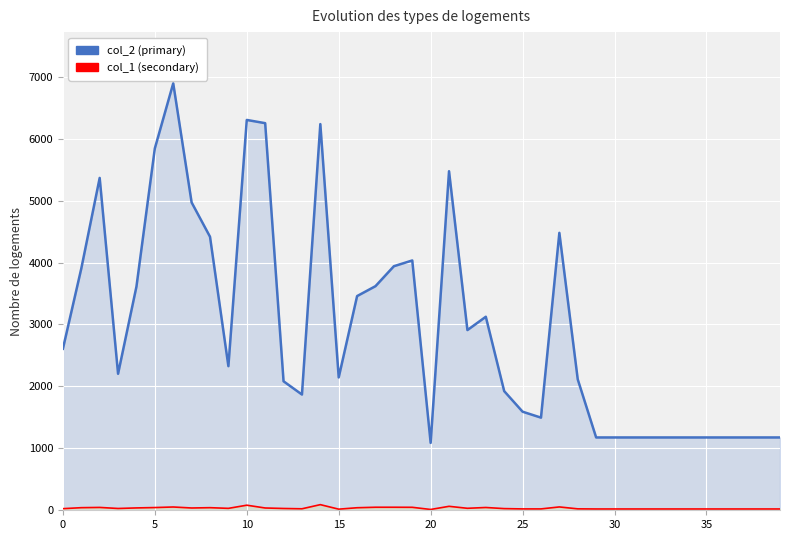

The col_2 series shows 1636 at 29. True or false?

False